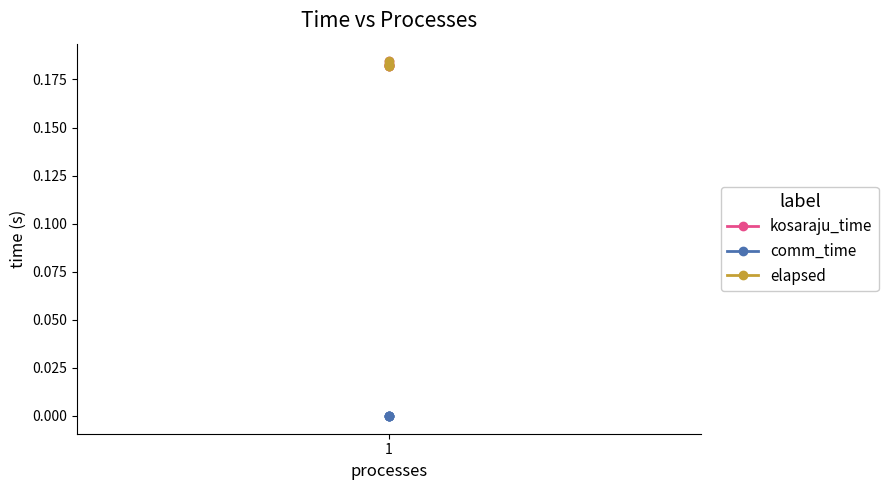

Where is comm_time nearest to the value 0?

1